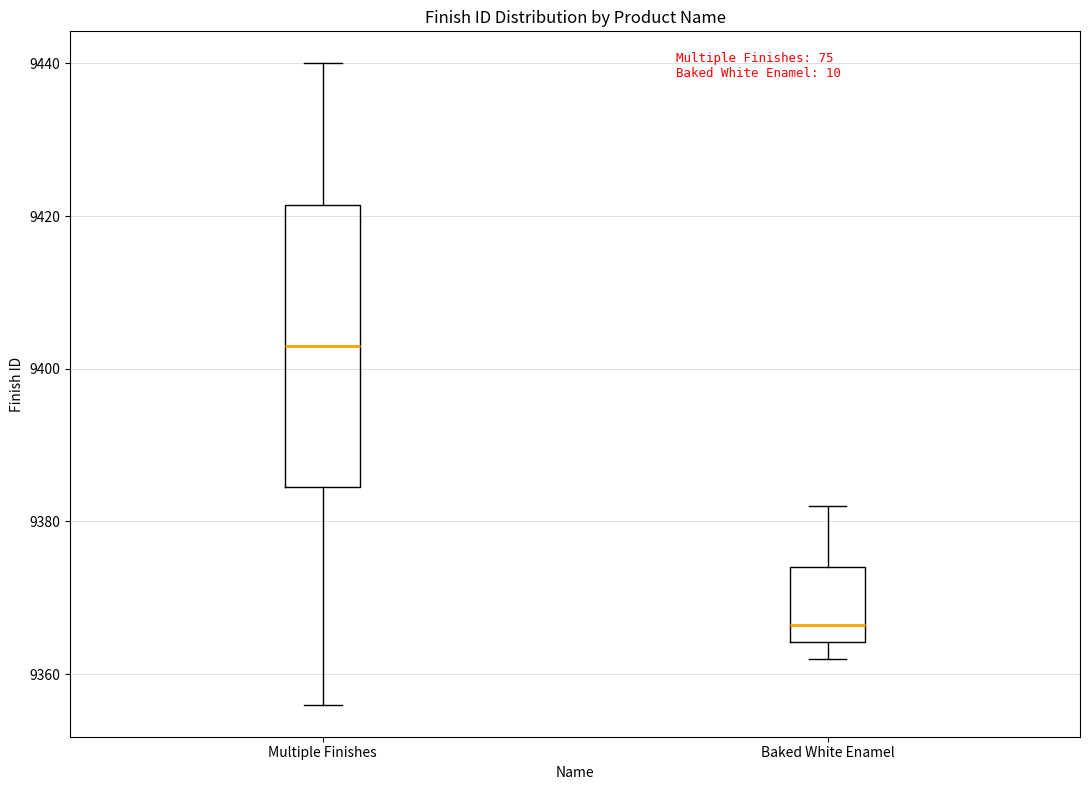

Comparing the boxes themselves (not the whiskers), which one is the tallest?

Multiple Finishes